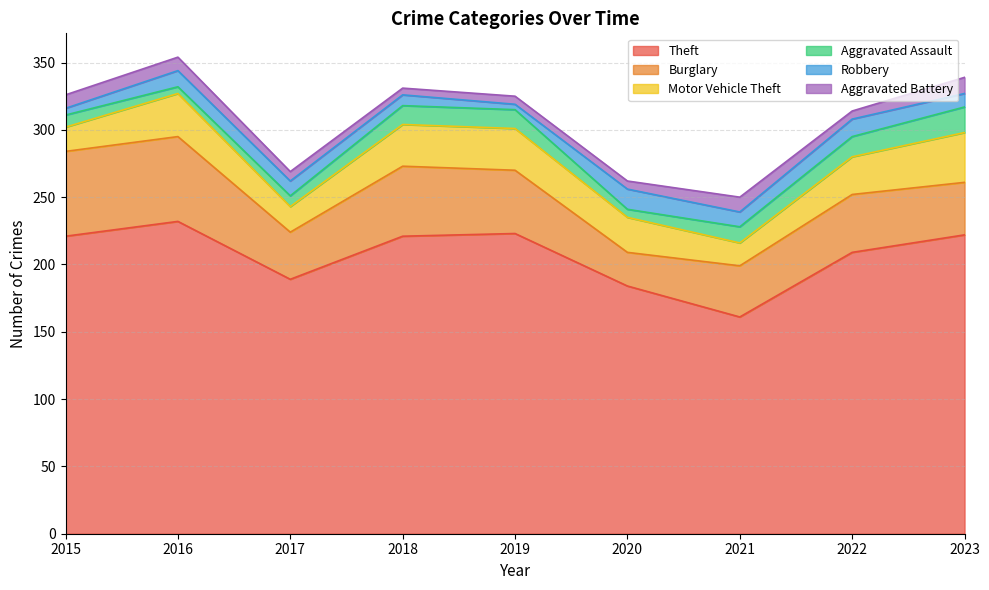

Which series has the widest spread of values?

Theft